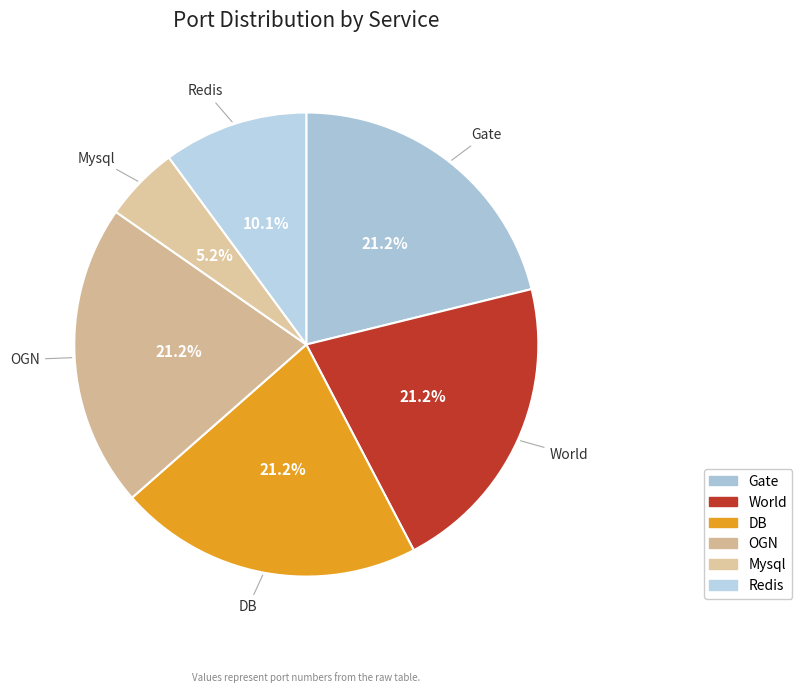

Approximately how many times larger is the value at DB compared to Mysql?

4.1